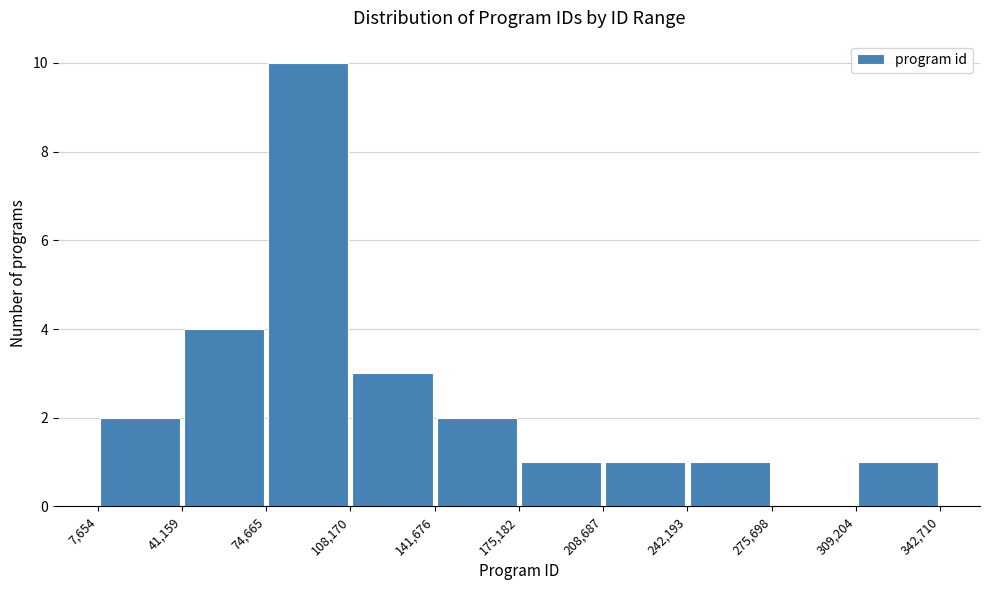

Over which range of the x-axis is the bar tallest?

74,665 to 108,170